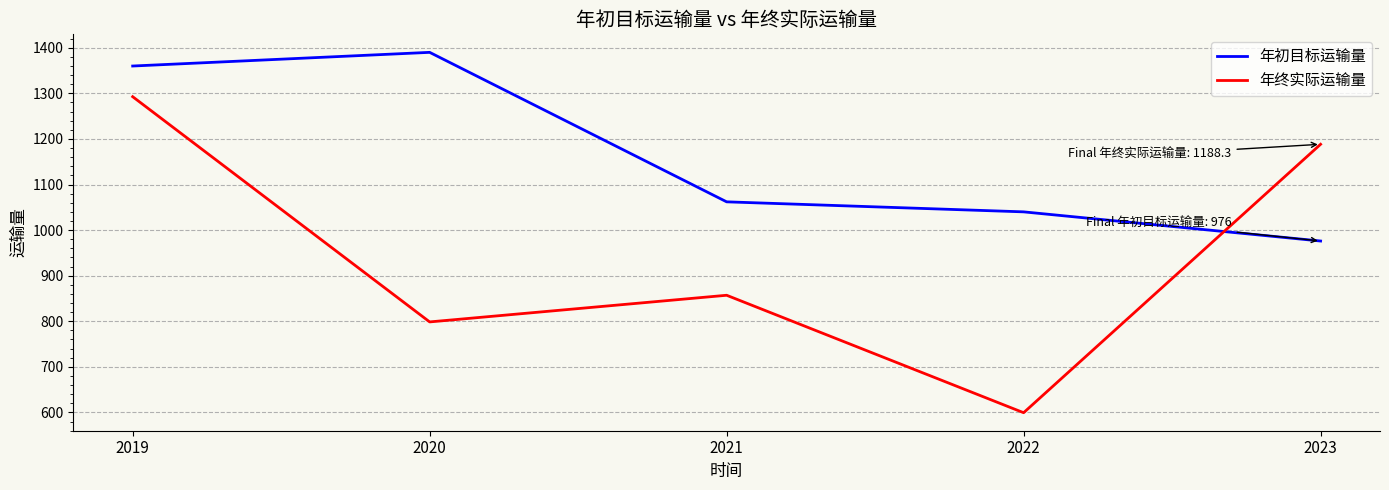

What is the approximate value of 年终实际运输量 at 2022?

599.3